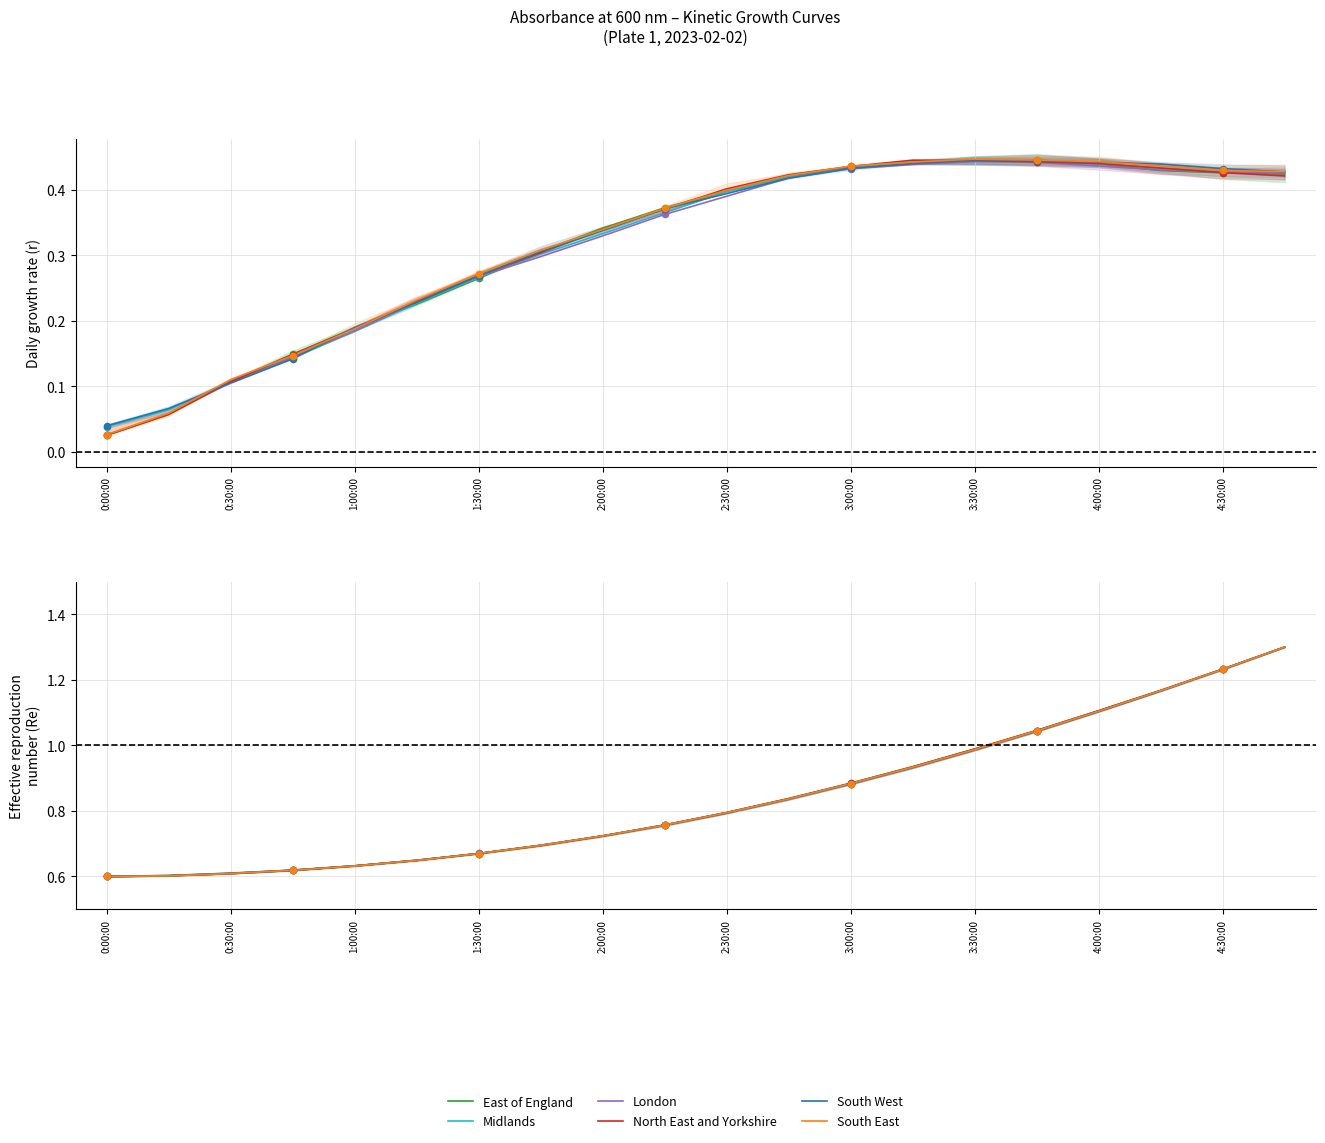

What are all the series names shown in the legend?

East of England, Midlands, London, North East and Yorkshire, South West, South East